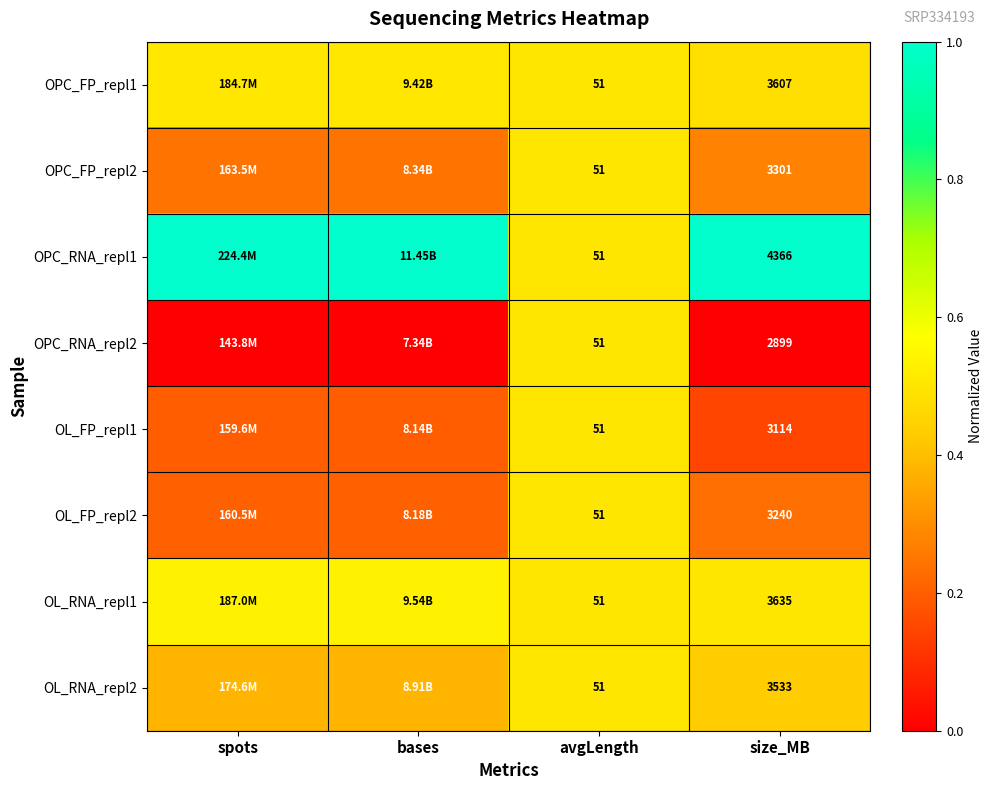

True or false: OL_RNA_repl1 has a value of 0.9 at size_MB.

False